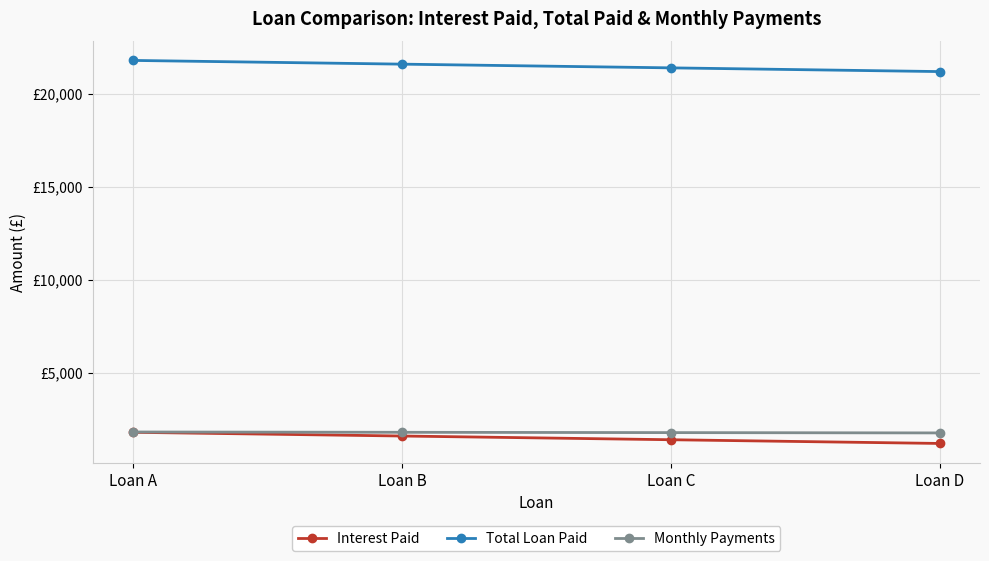

Which series has the widest spread of values?

Interest Paid